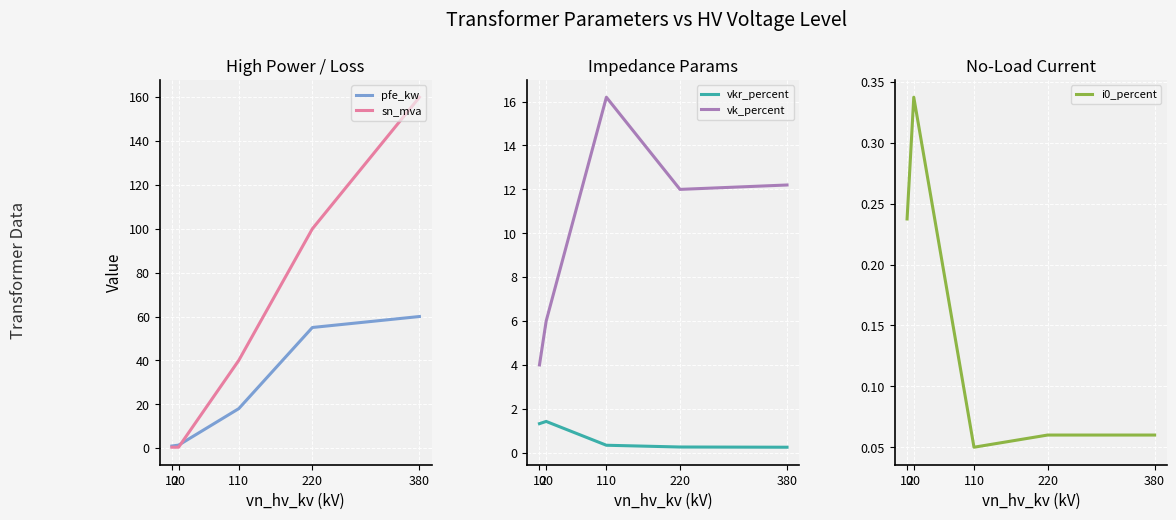

The value of vk_percent at 380 is 5.1. True or false?

False